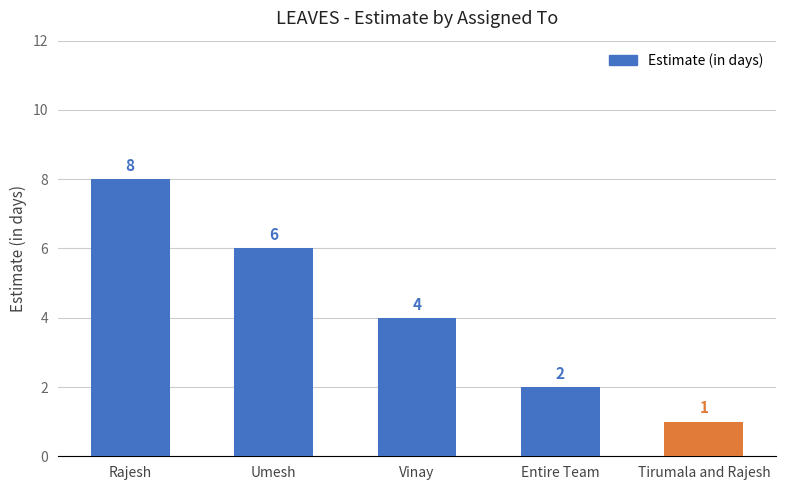

Count the values in the range 2 to 6.

3